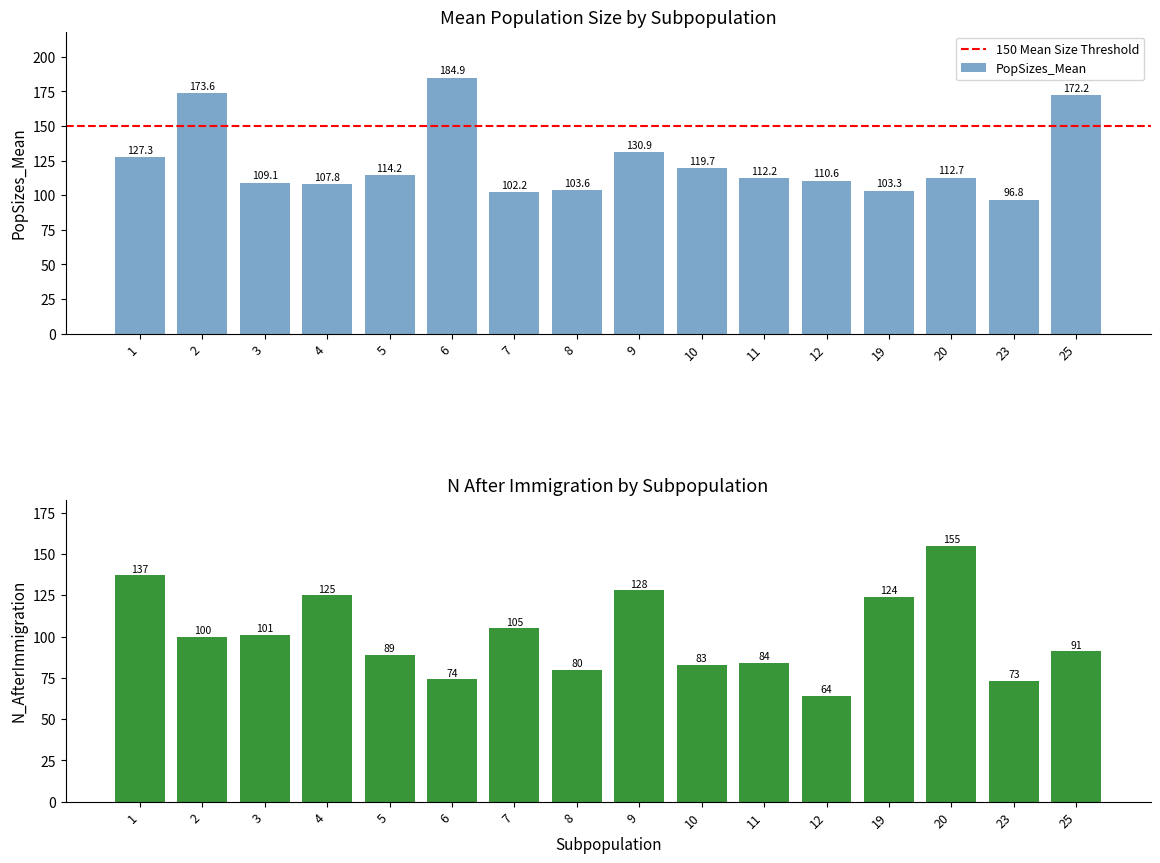

At which label does N_AfterImmigration reach its minimum?

12